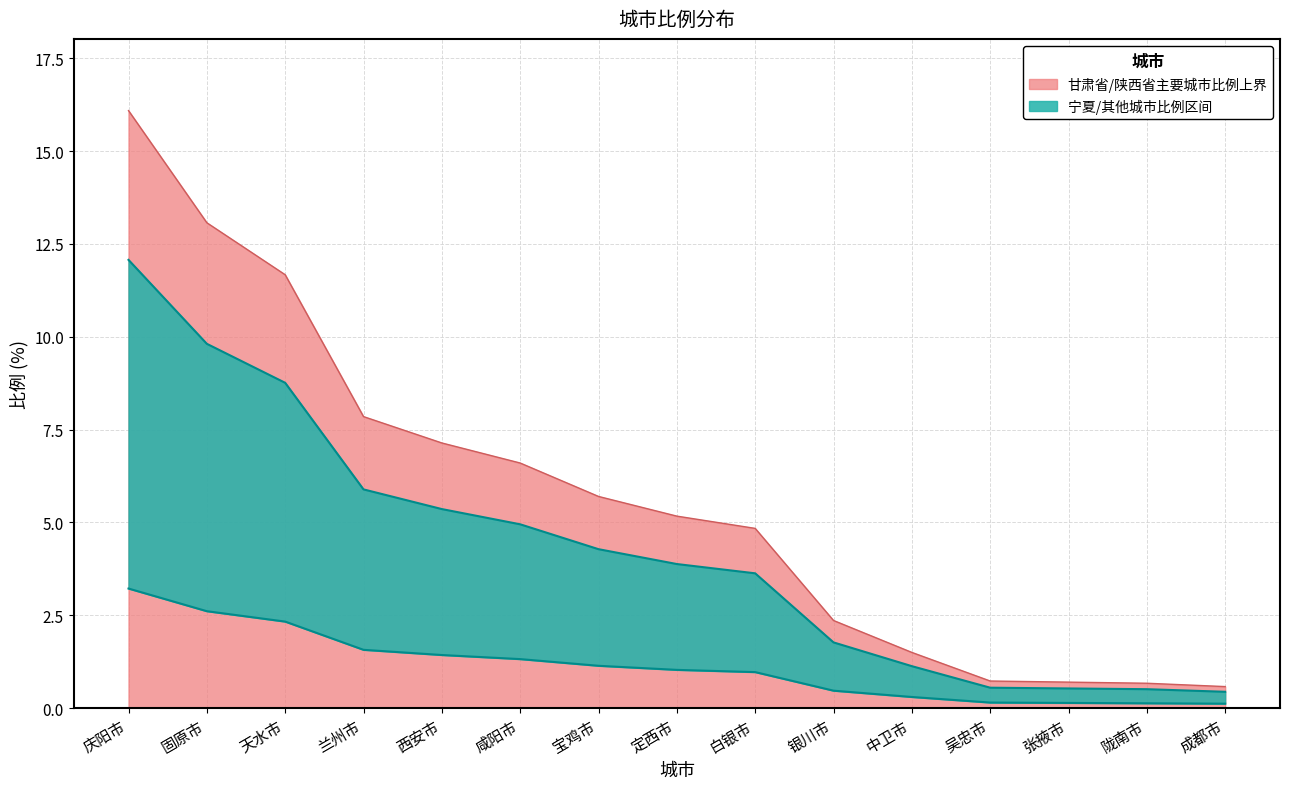

What position from the right is 银川市?

6